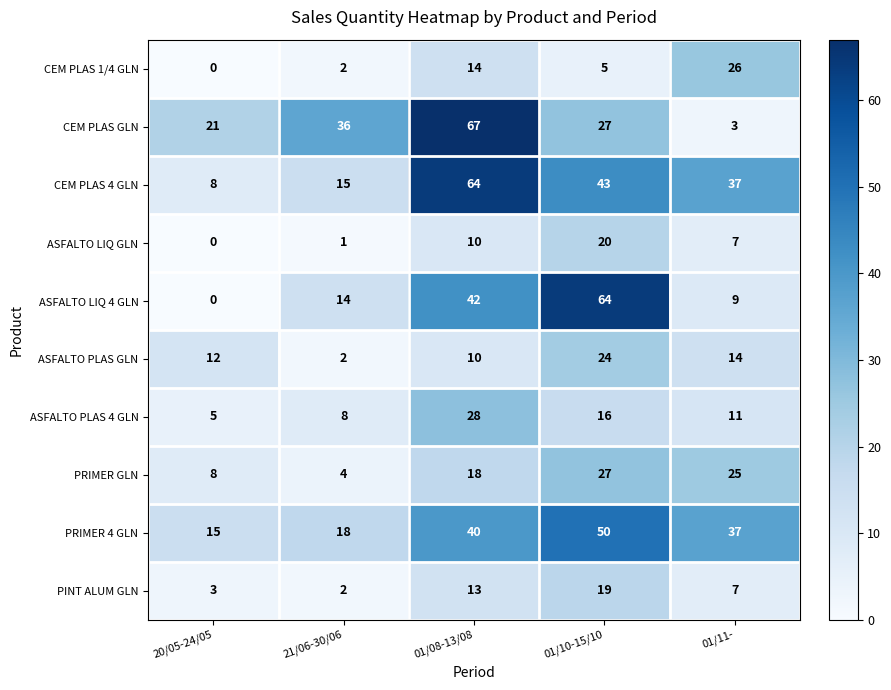

At how many categories does at least one series exceed 10?

5